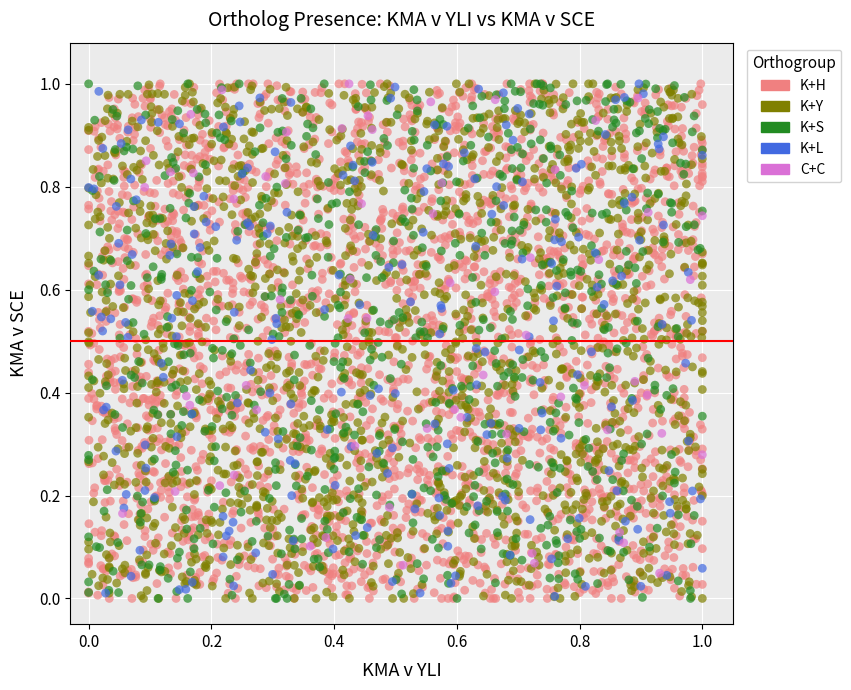

What are all the series names shown in the legend?

K+H, K+Y, K+S, K+L, C+C